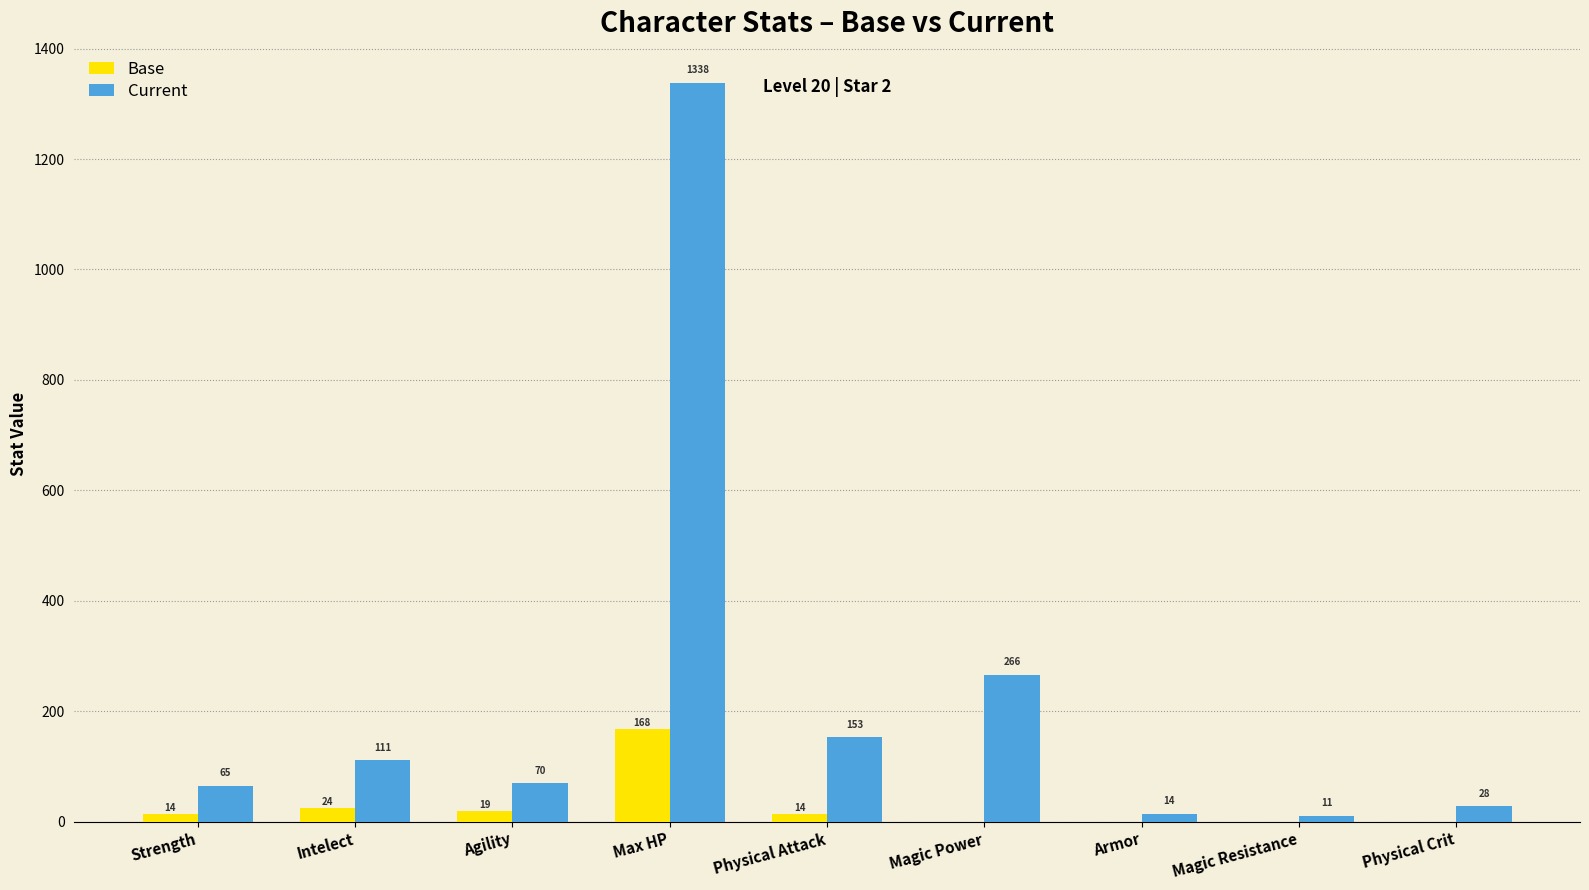

Read the Current value at Magic Resistance.

11